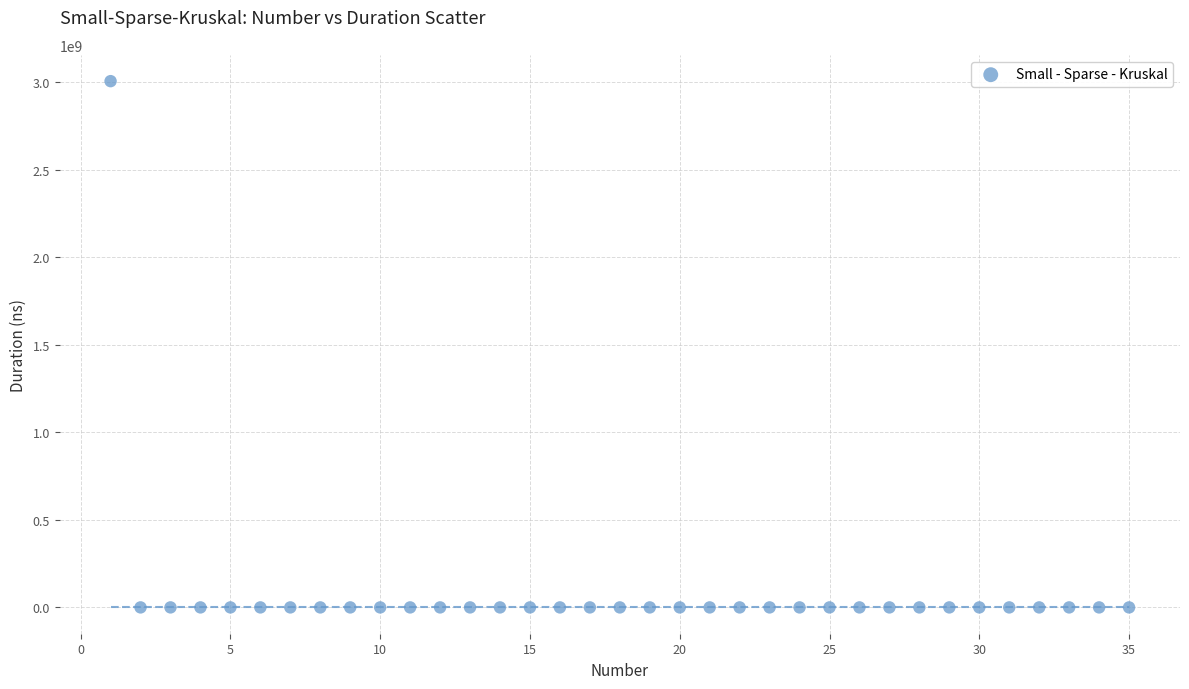

What is the range of X values (max minus min)?

34